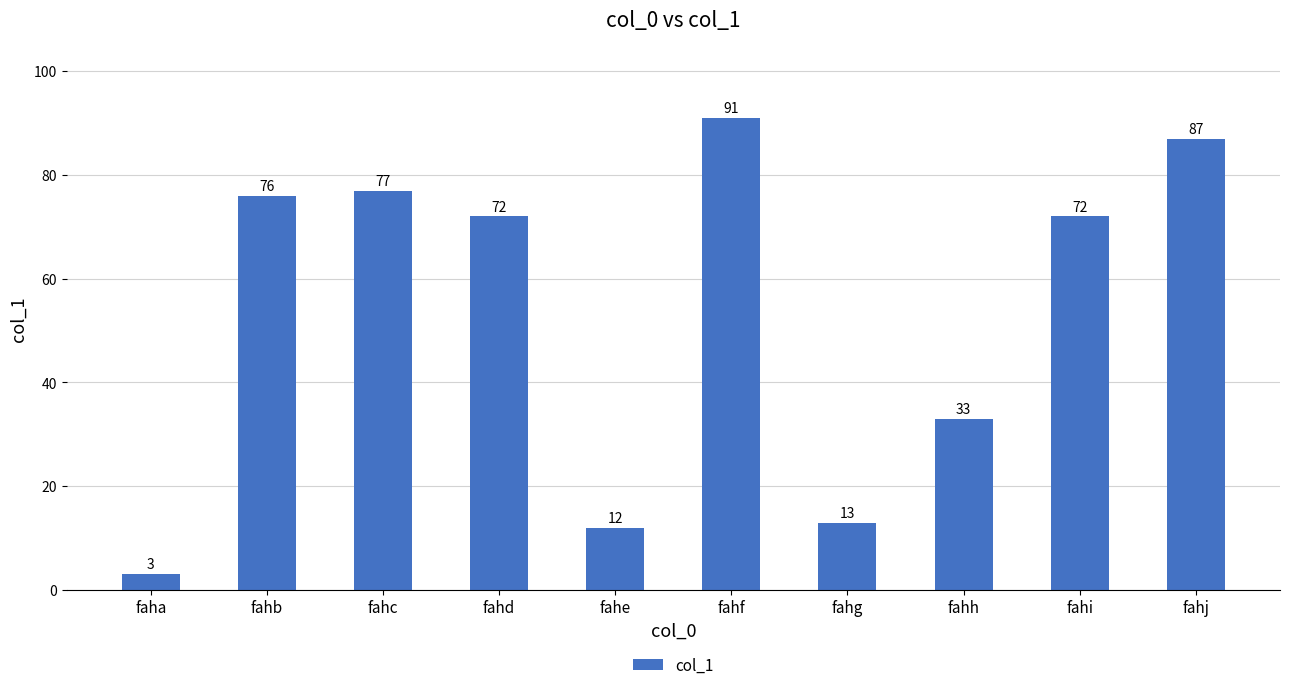

True or false: the data shows 72 at fahd.

True